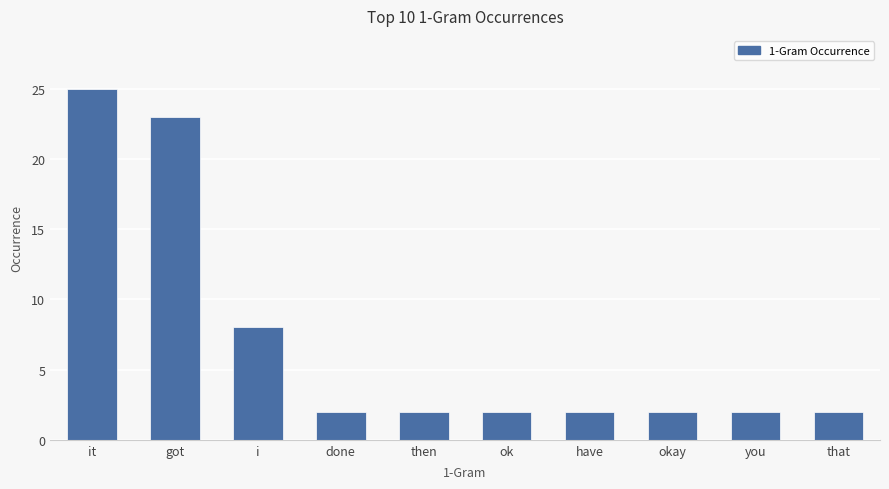

What is the difference between the maximum and minimum values?

23